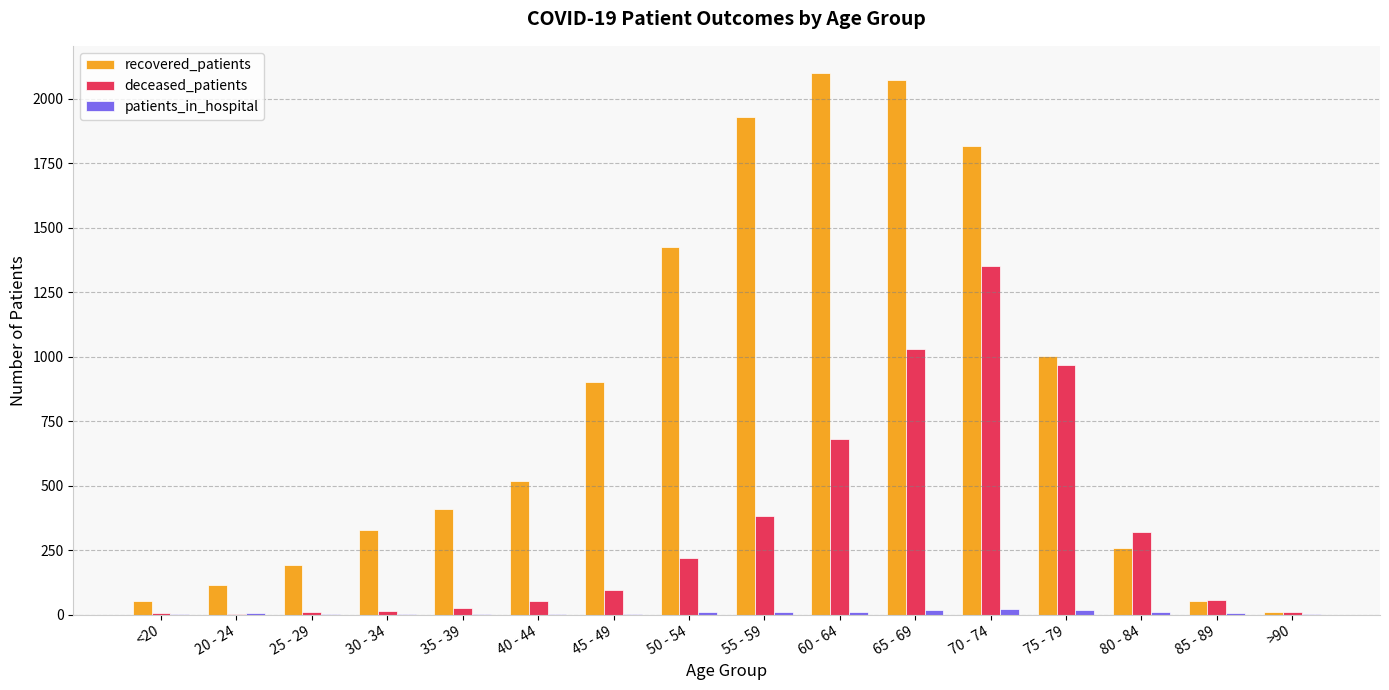

What is the sum of all deceased_patients values?

5228